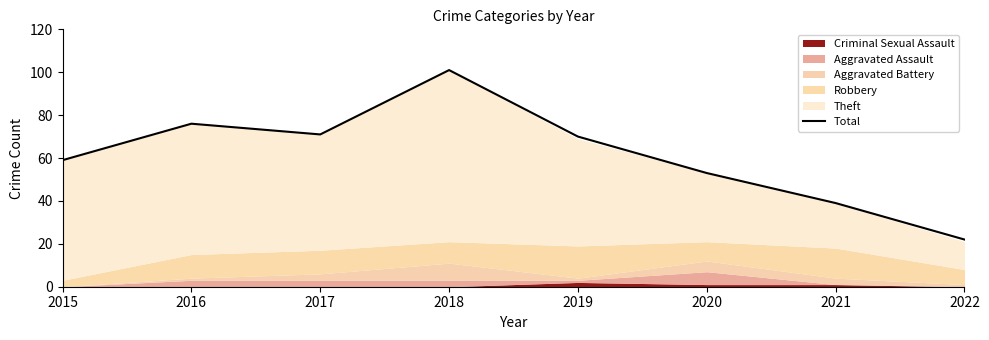

How many data points are above 70?

3